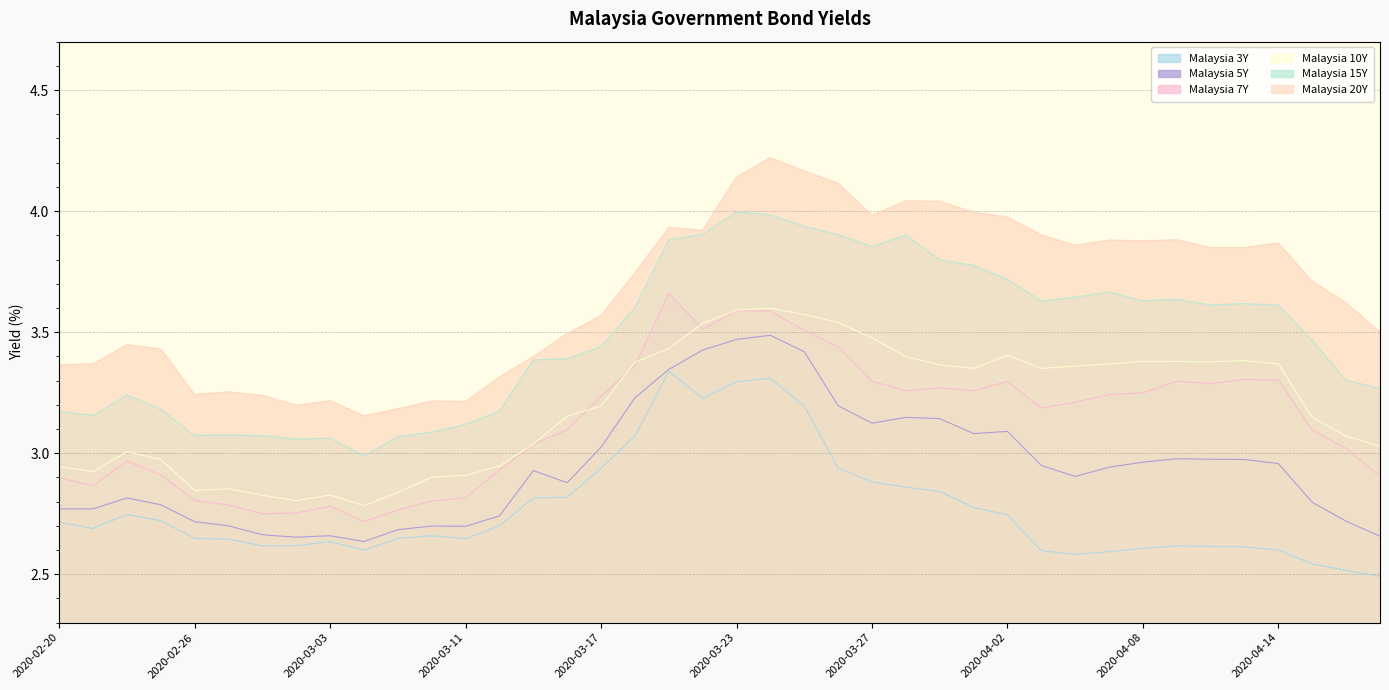

What is the spread (max minus min) of values at 2020-03-30?

1.2